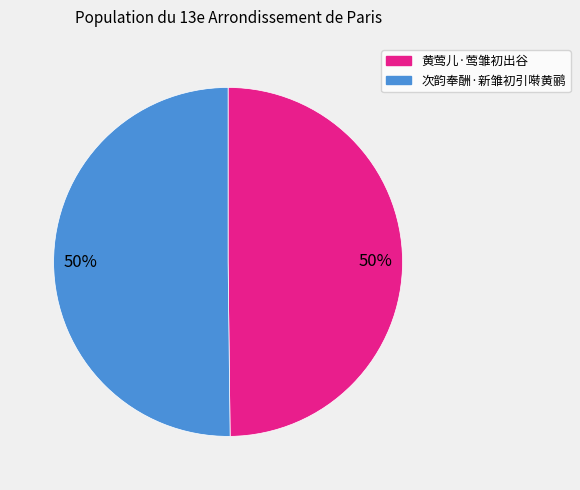

To the nearest percent, what is the combined percentage of 黄莺儿·莺雏初出谷 and 次韵奉酬·新雏初引啭黄鹂?

100%